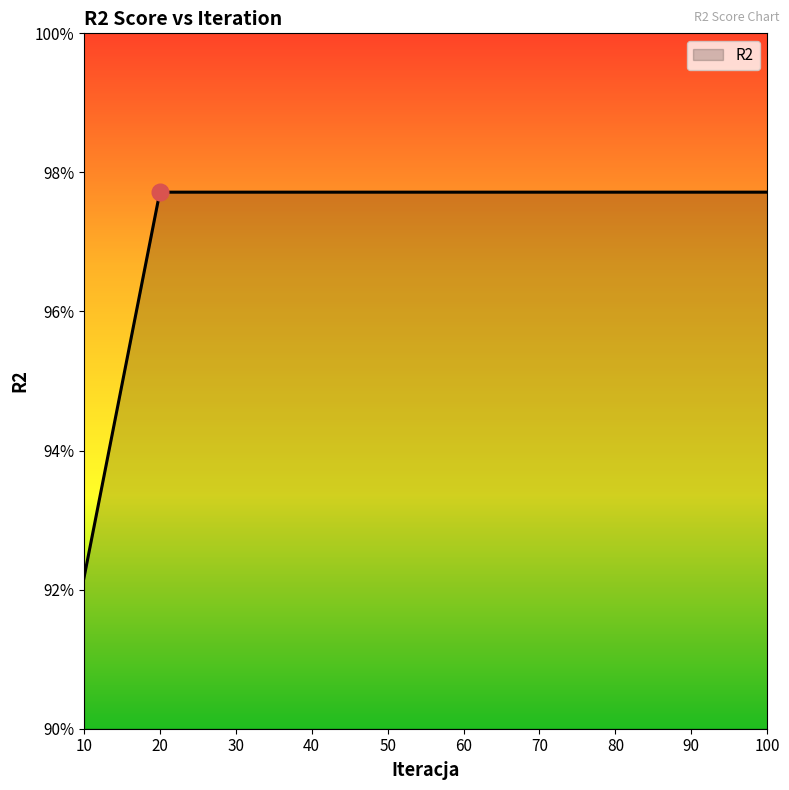

Does the chart display data point markers on the line(s)?

No